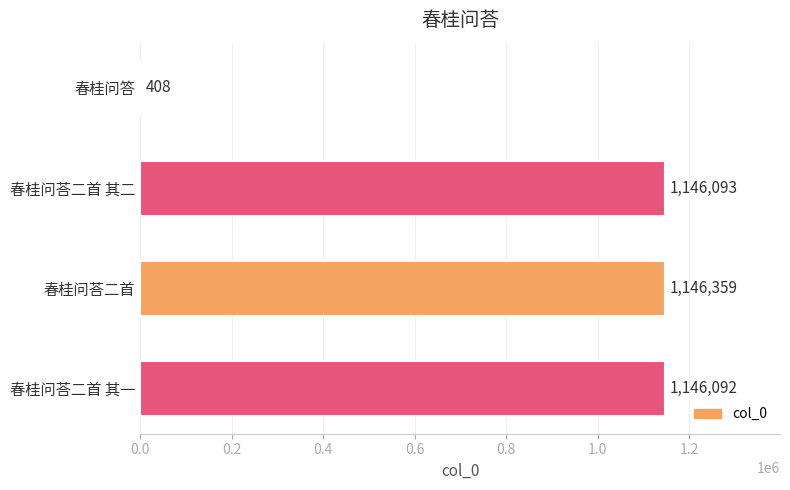

At which label is the value closest to 573383?

春桂问荅二首 其一